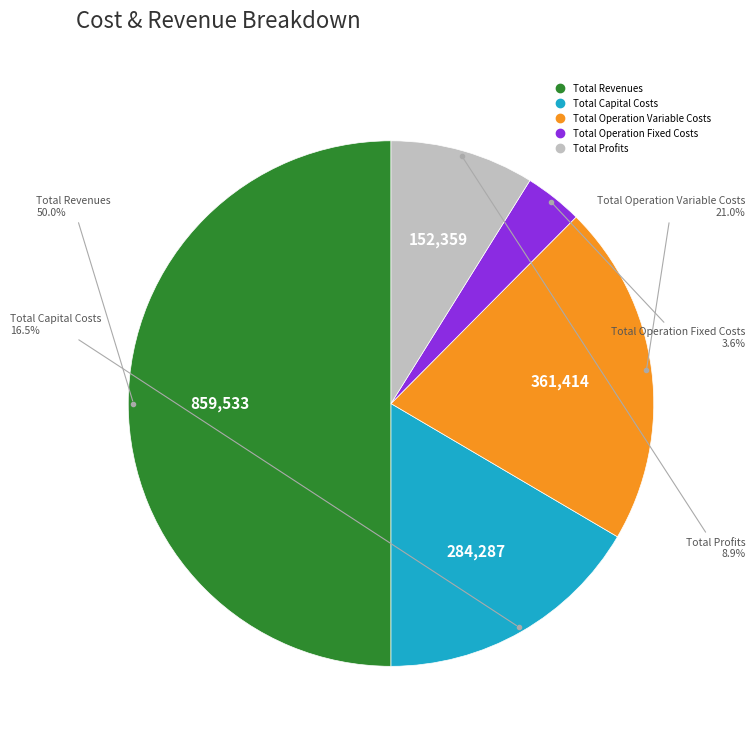

To the nearest percent, what is the difference between the largest and smallest slice percentages?

46%